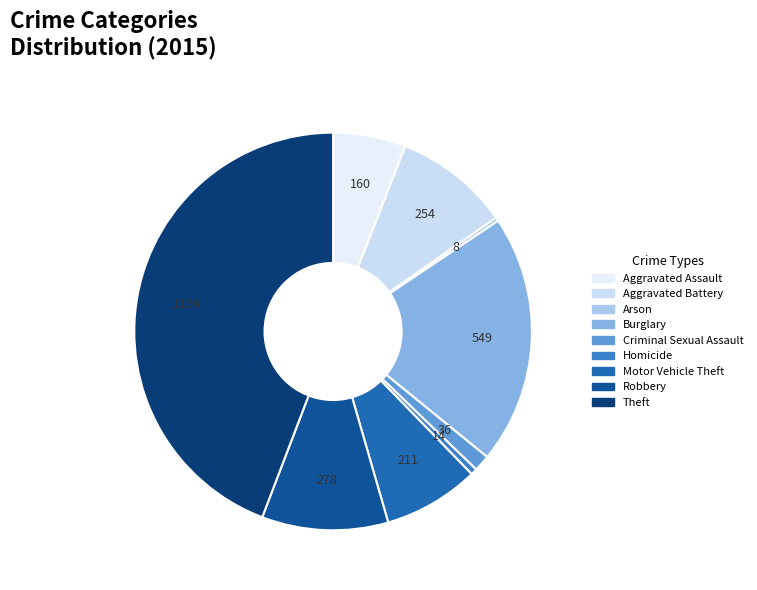

Do Criminal Sexual Assault and Motor Vehicle Theft together represent more than half of the pie?

No